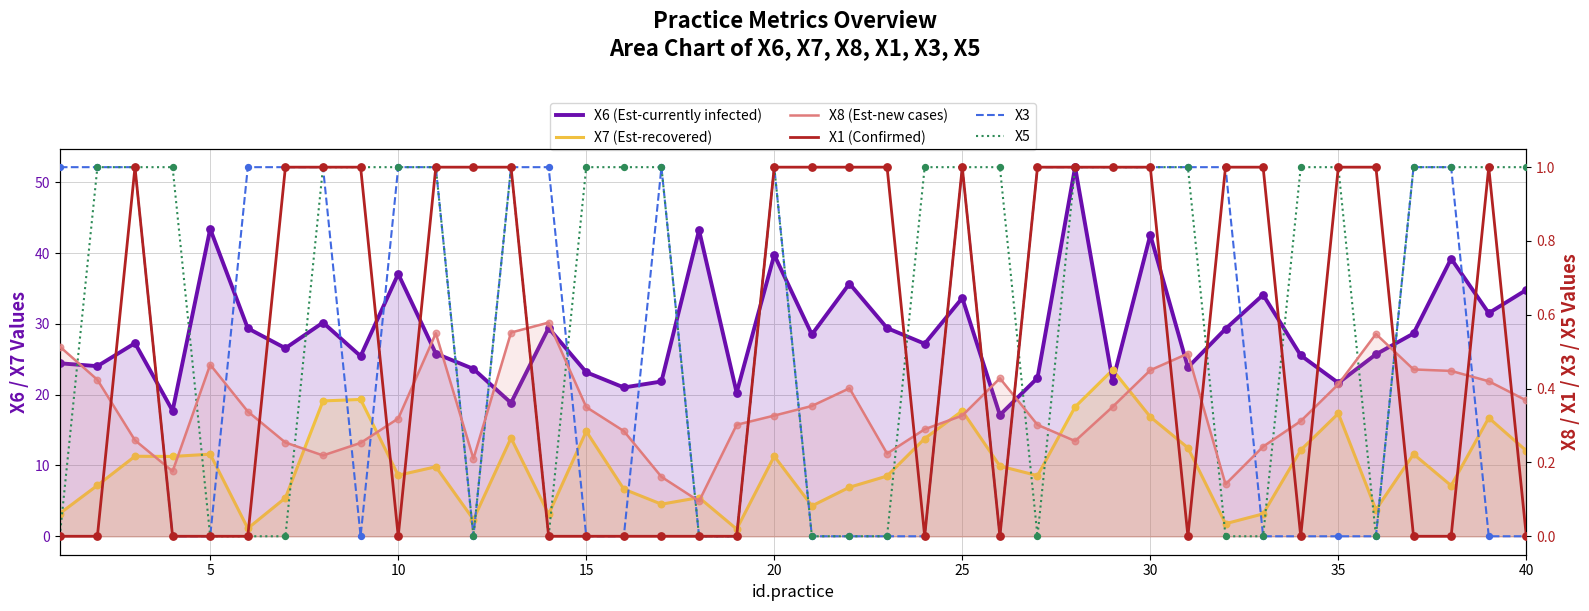

Which series has the largest total across all categories?

X6 (Est-currently infected)